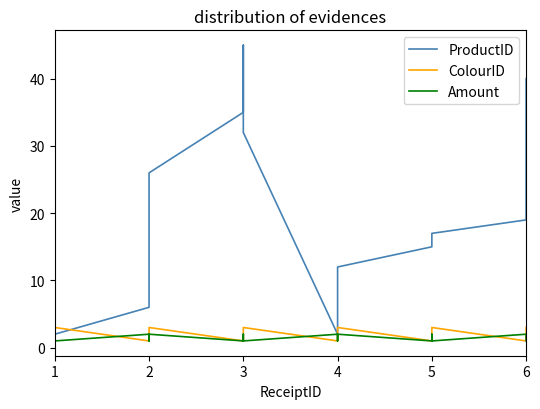

How many lines are shown in the chart?

3